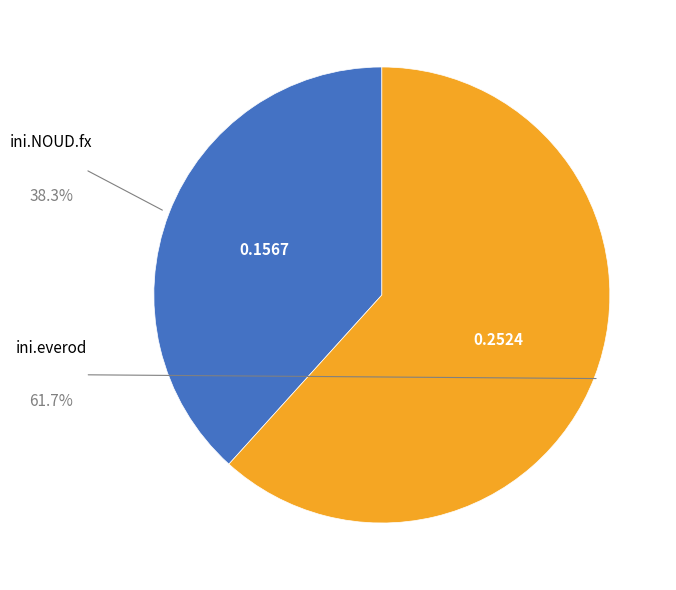

Is there a majority slice in this chart?

Yes